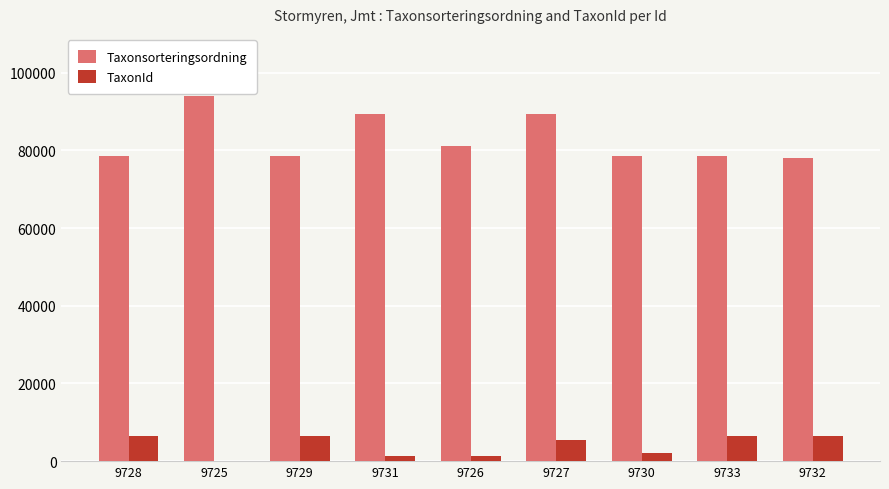

At which label does Taxonsorteringsordning reach its peak?

9725